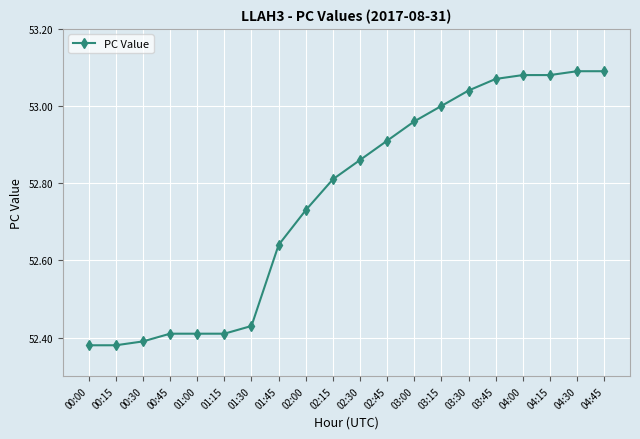

What is the difference between the maximum and minimum values?

0.7